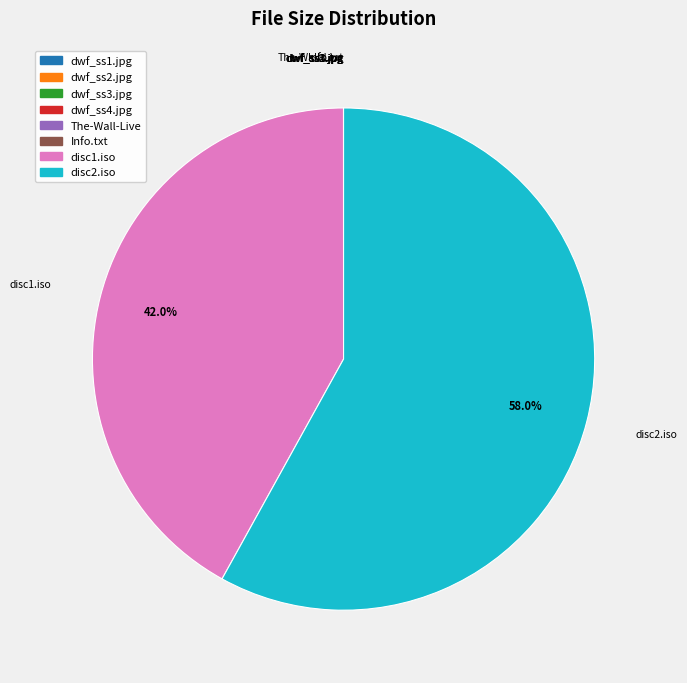

True or false: disc1.iso accounts for 52% of the total.

False